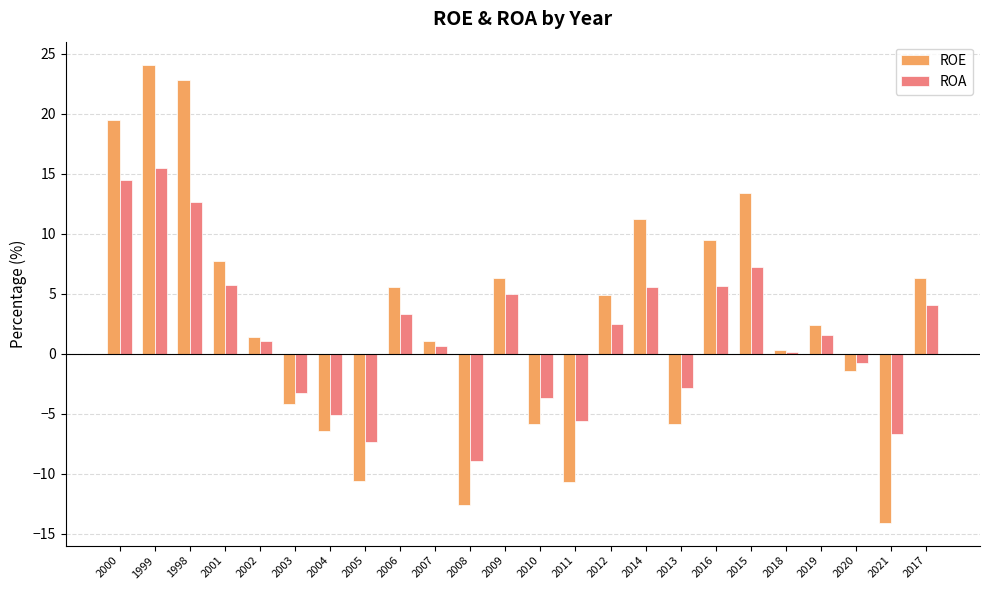

How many bars are there in total?

48